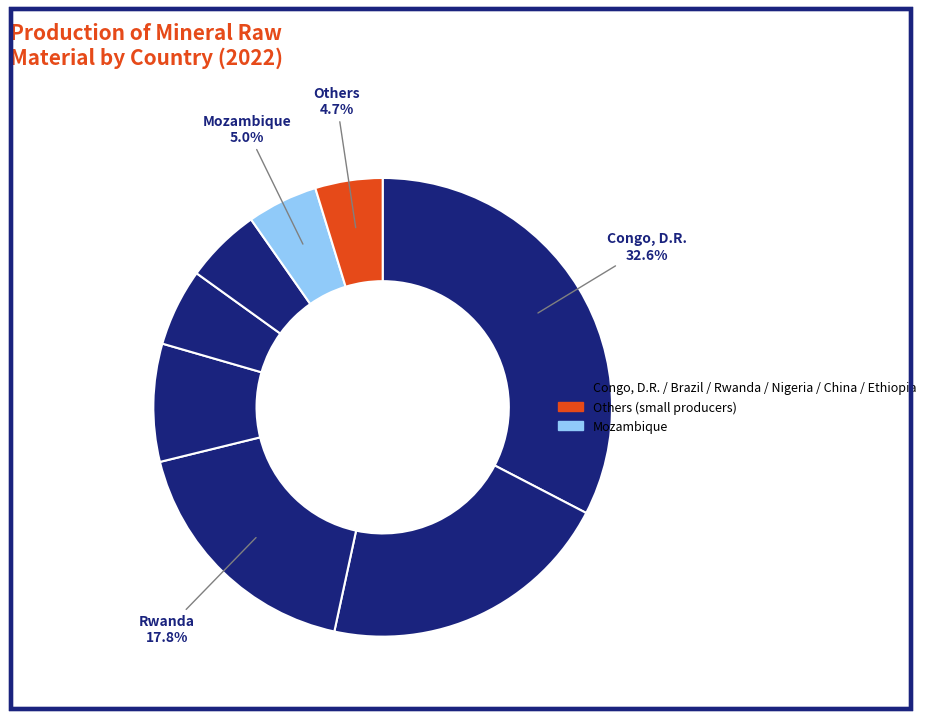

How many segments does this pie chart have?

8